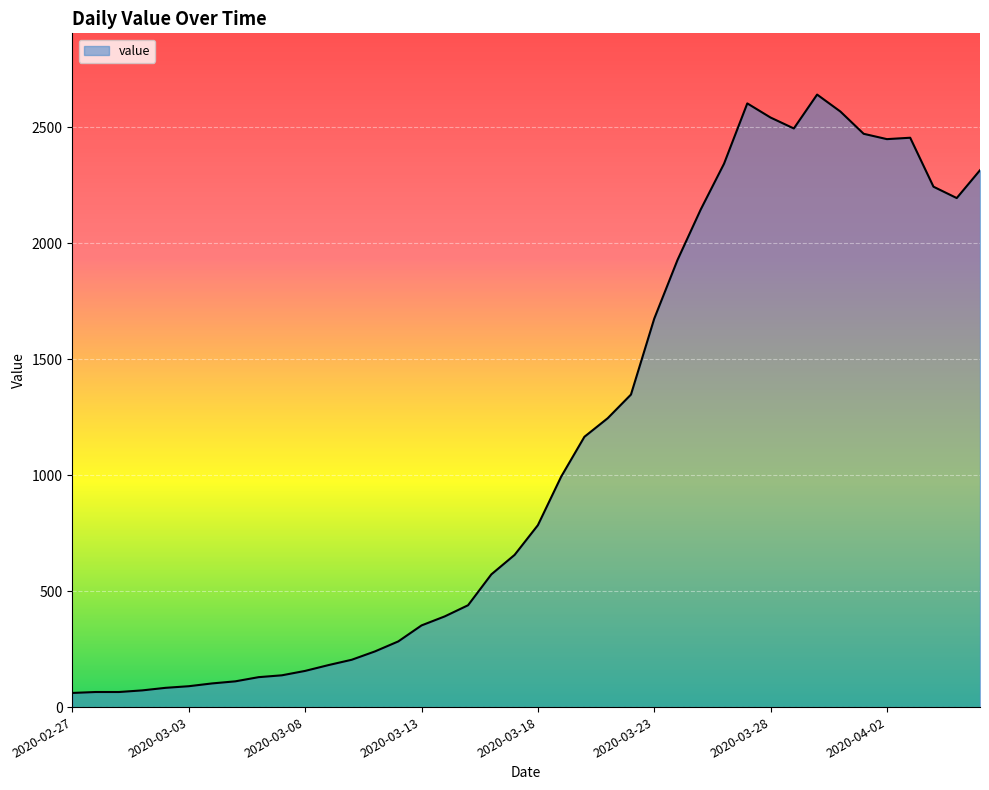

What is the greatest value displayed?

2640